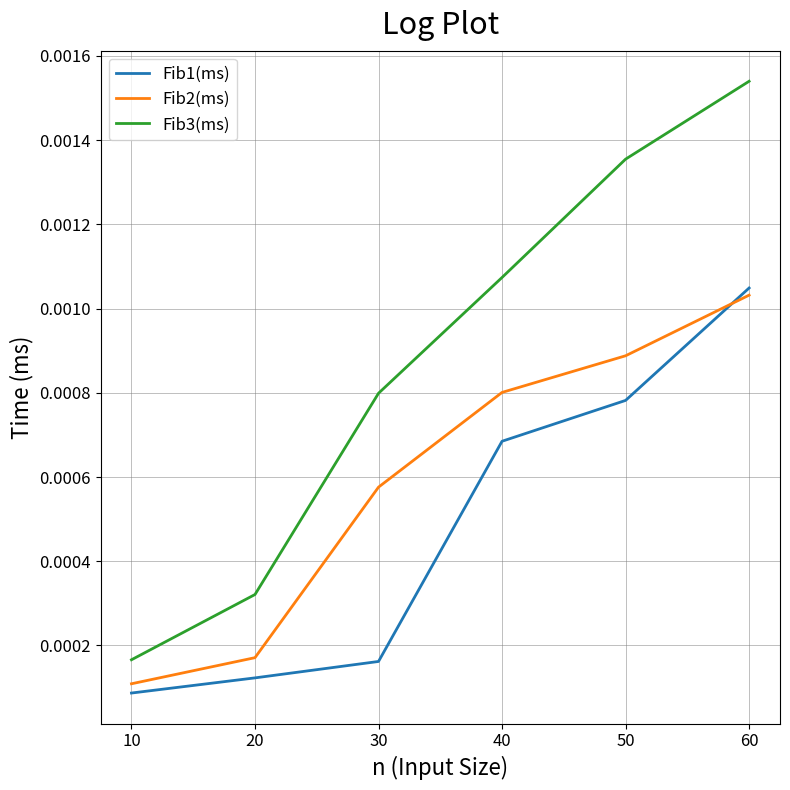

Rank the series by their maximum value, from highest to lowest.

Fib3(ms), Fib1(ms), Fib2(ms)